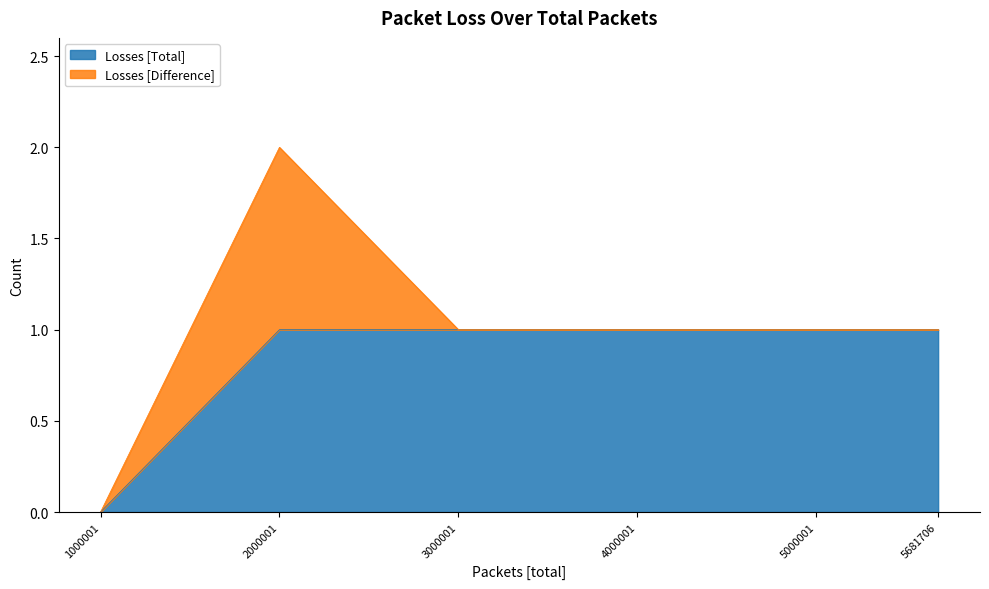

List the labels in order of value, smallest first.

1000001, 2000001, 3000001, 4000001, 5000001, 5681706